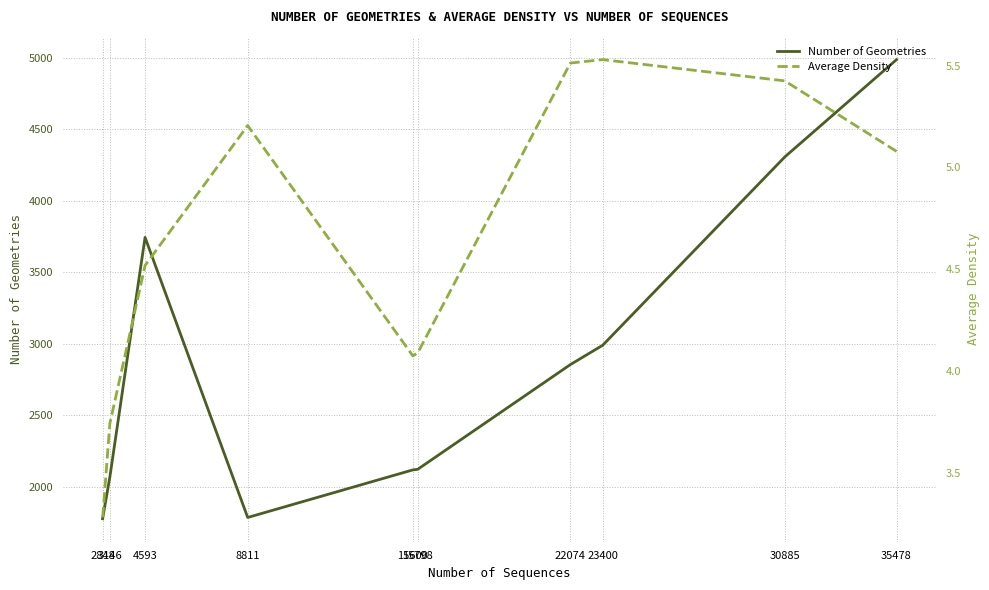

Is the value of Number of Geometries at 35478 greater than the value of Average Density at 35478?

Yes